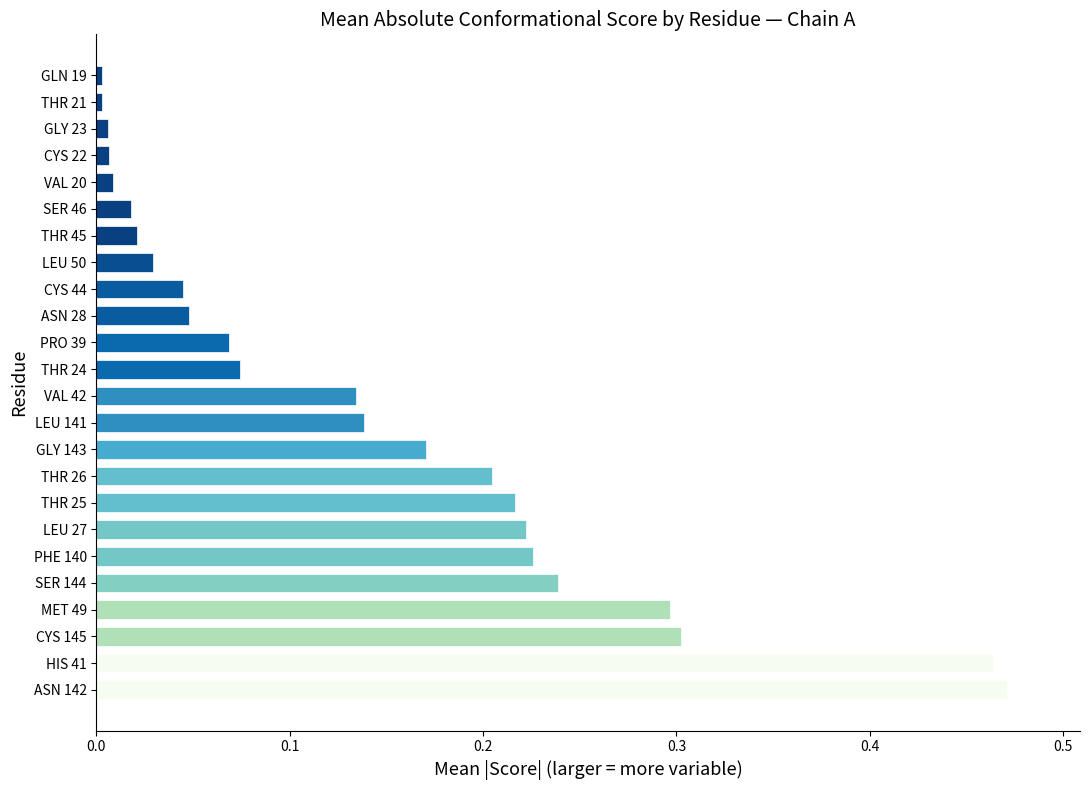

What is the sum of all values?

3.4